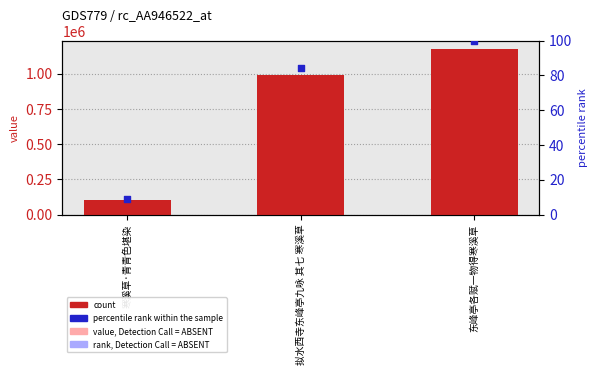

Is the value of col_0 at 东峰亭各赋一物得寒溪草 greater than the value of percentile rank at 东峰亭各赋一物得寒溪草?

Yes